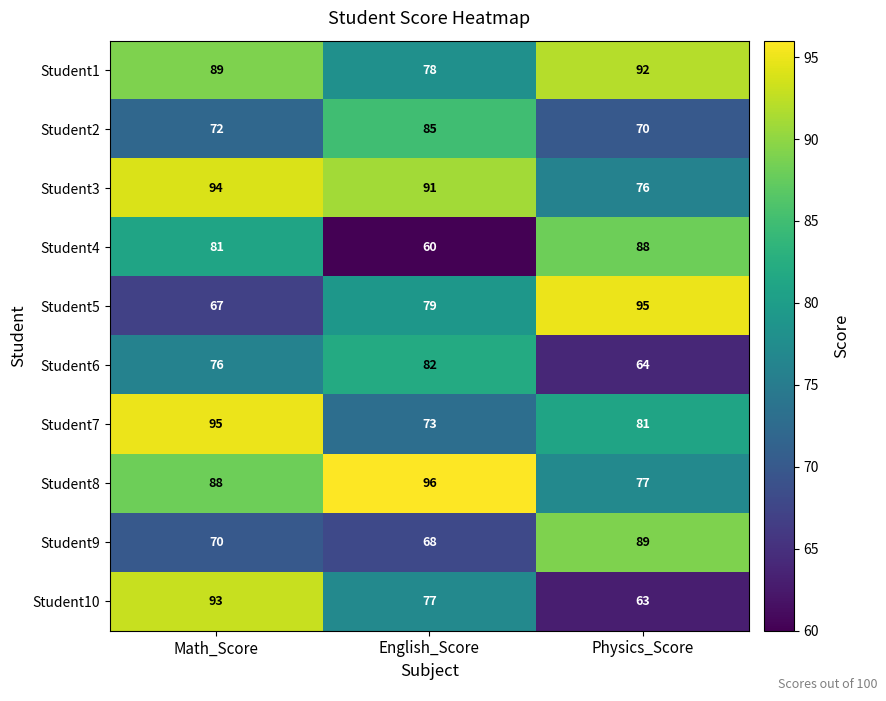

Which category has the lowest value in the Student5 series?

Math_Score